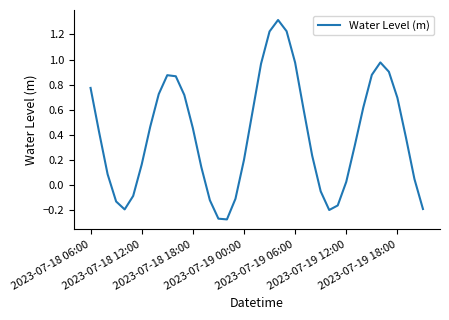

What is the maximum value shown in the chart?

1.3